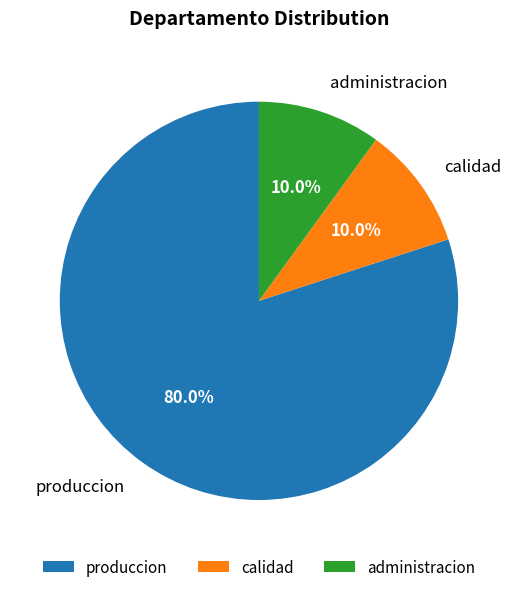

To the nearest percent, what percentage of the pie is calidad?

10%